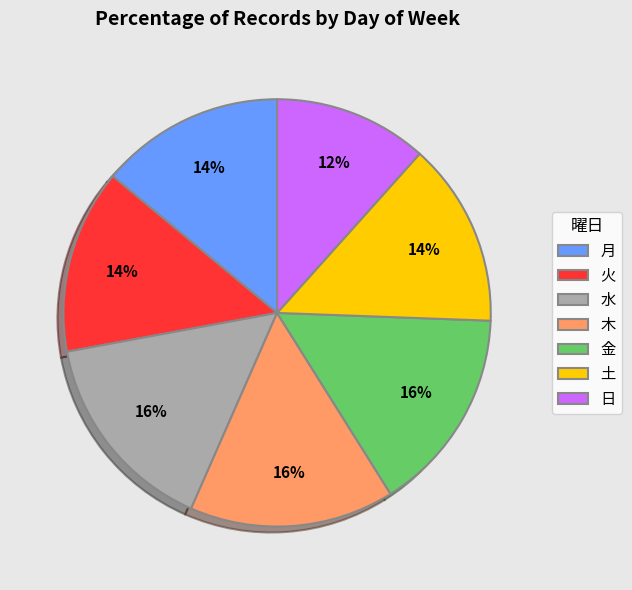

To the nearest percent, what portion does 金 represent?

16%